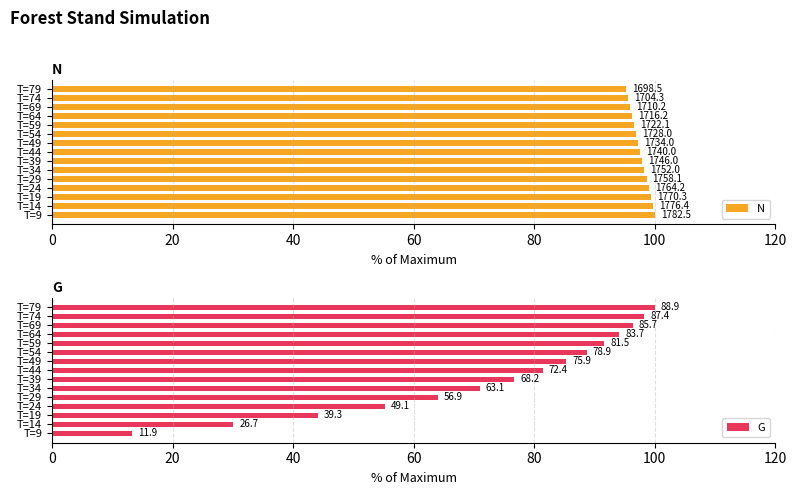

True or false: N has a value of 138.3 at T=69.

False